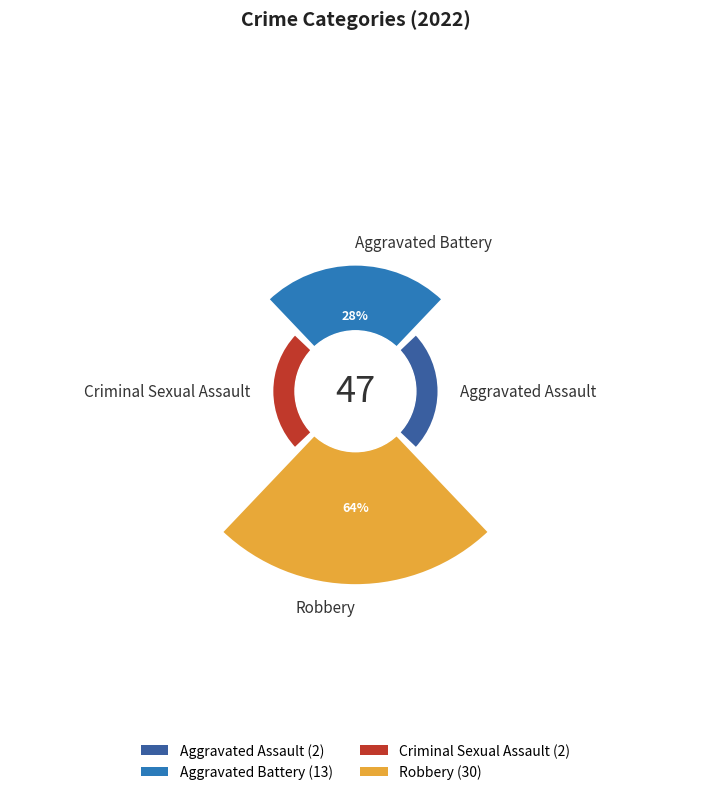

What percentage is the Aggravated Battery slice, to the nearest percent?

28%